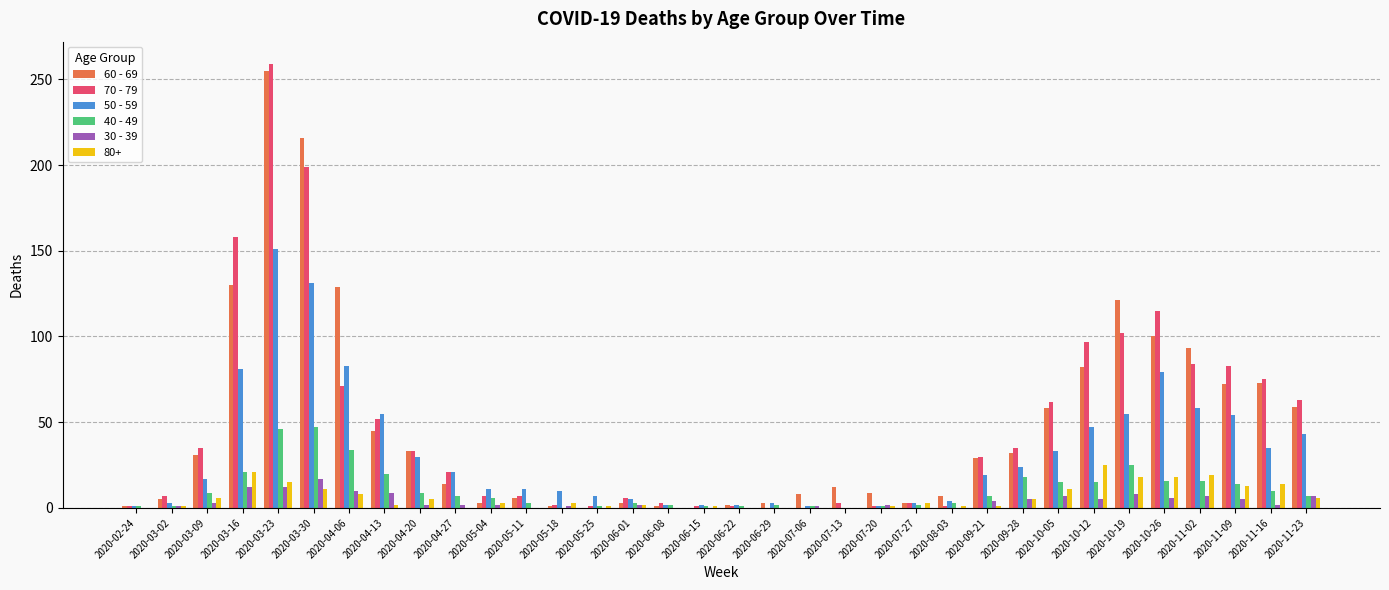

How many groups of bars are there?

34